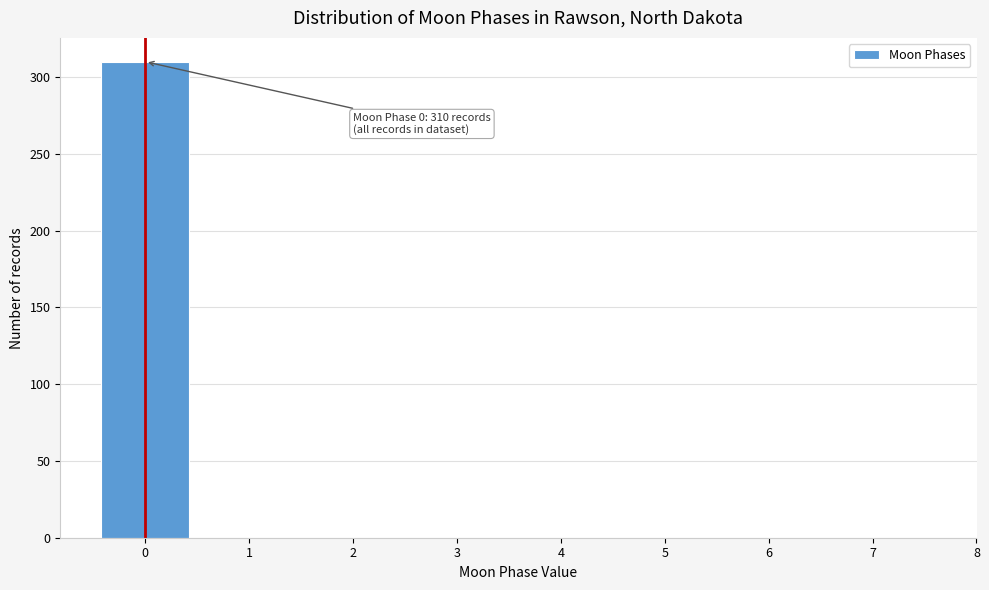

Over which range of the x-axis is the bar tallest?

-0.5 to 0.5